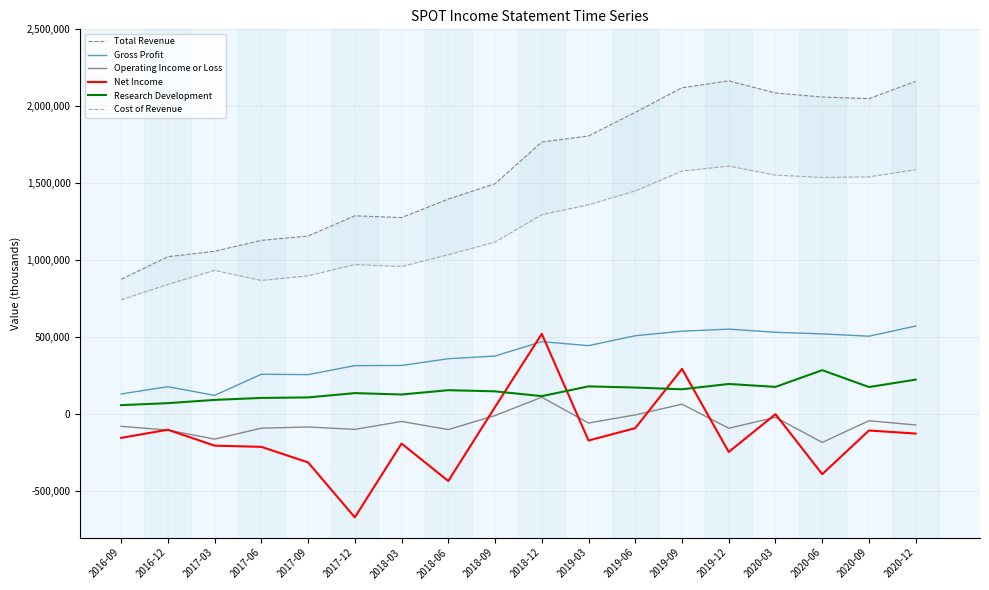

True or false: Research Development and Operating Income or Loss cross at least once.

False